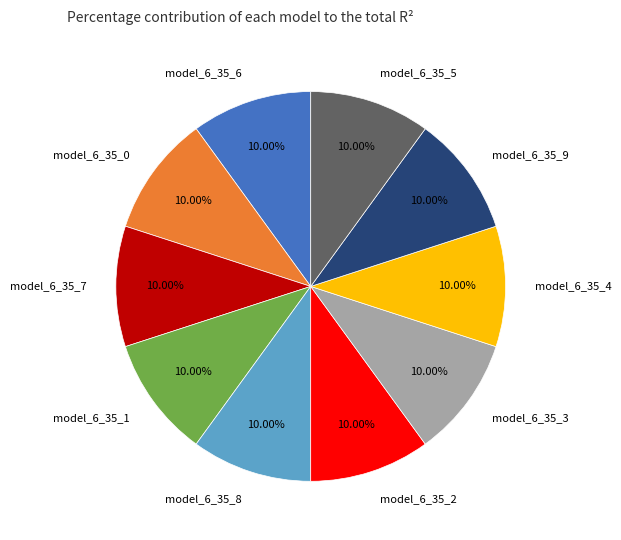

To the nearest percent, what portion does model_6_35_3 represent?

10%